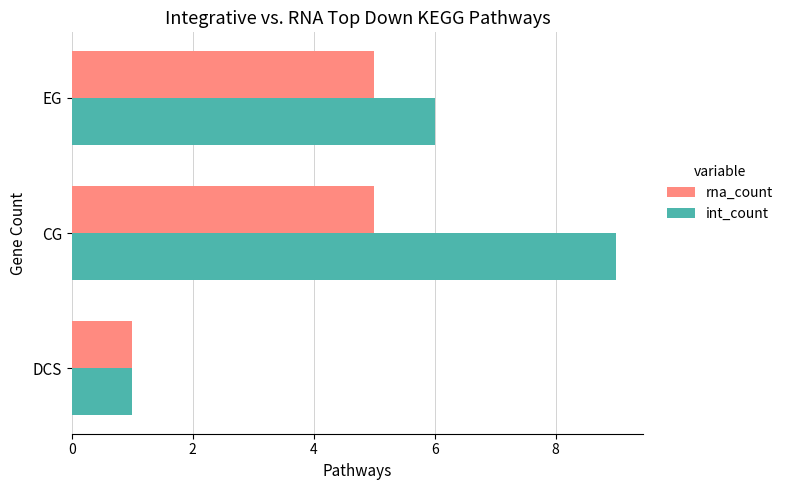

Which series has the largest range (max minus min)?

int_count